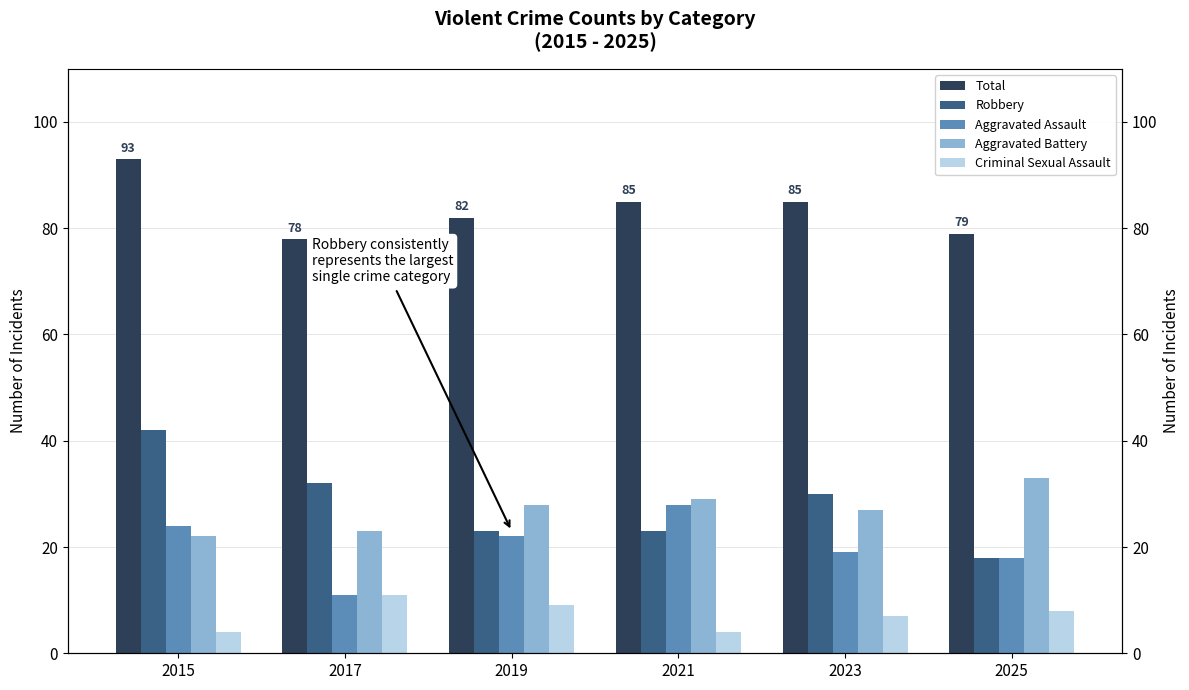

What is the value of the Criminal Sexual Assault bar at the 1st from the left?

4